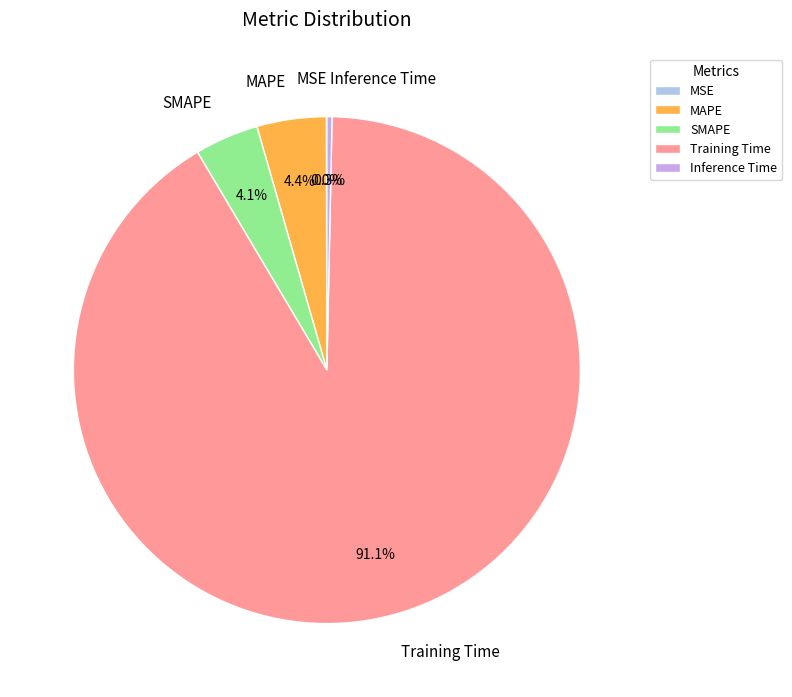

True or false: Training Time accounts for 83% of the total.

False